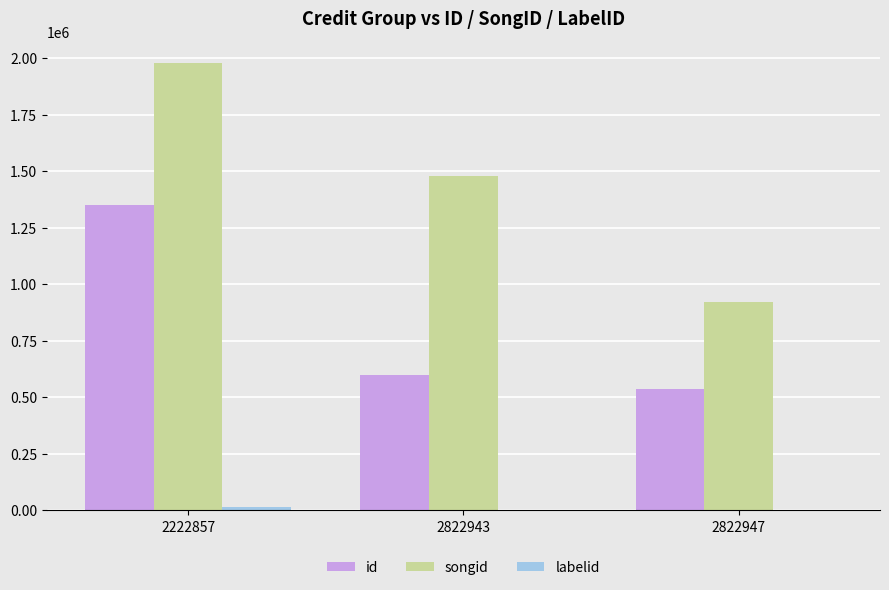

Is the value of id at 2822947 greater than the value of songid at 2822943?

No